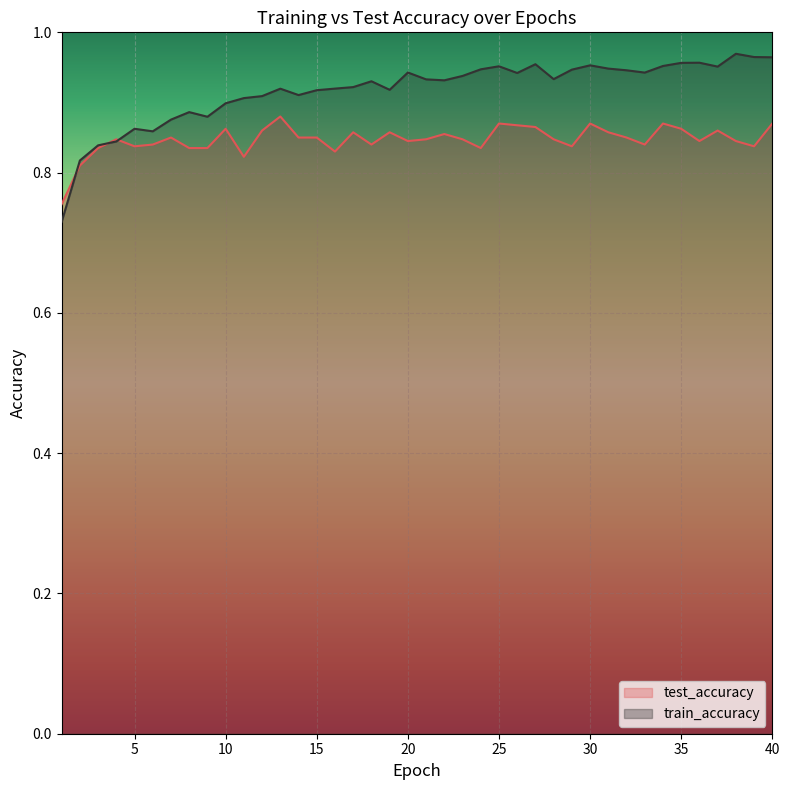

Which series has the largest range (max minus min)?

train_accuracy